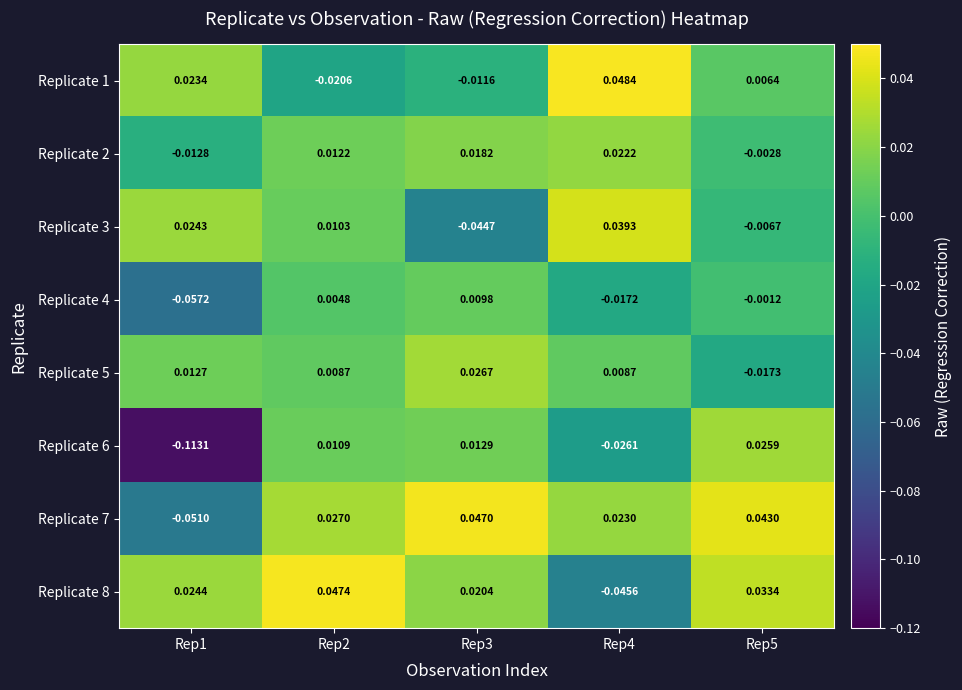

What is the total value across all series at Rep4?

0.1